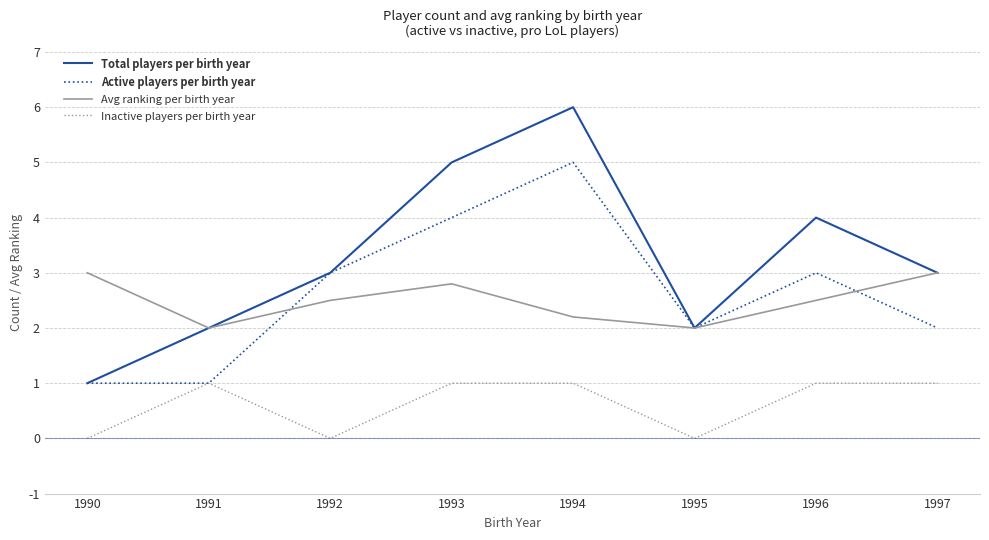

Is the value of Inactive players per birth year at 1995 greater than the value of Active players per birth year at 1997?

No